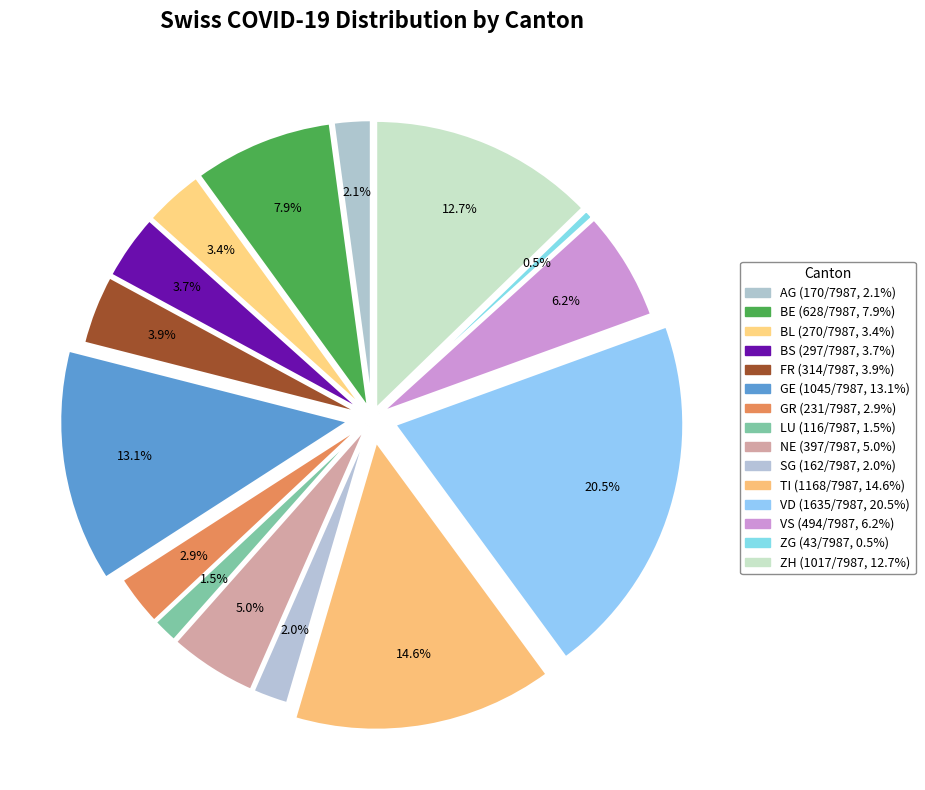

Which category has the biggest portion of the pie?

VD